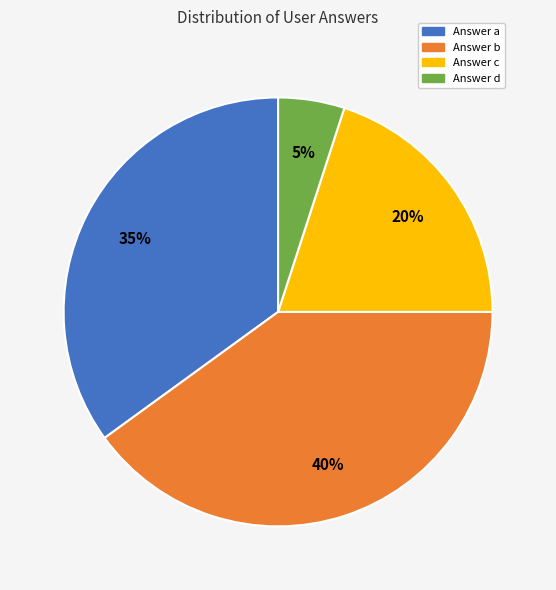

Is there a majority slice in this chart?

No